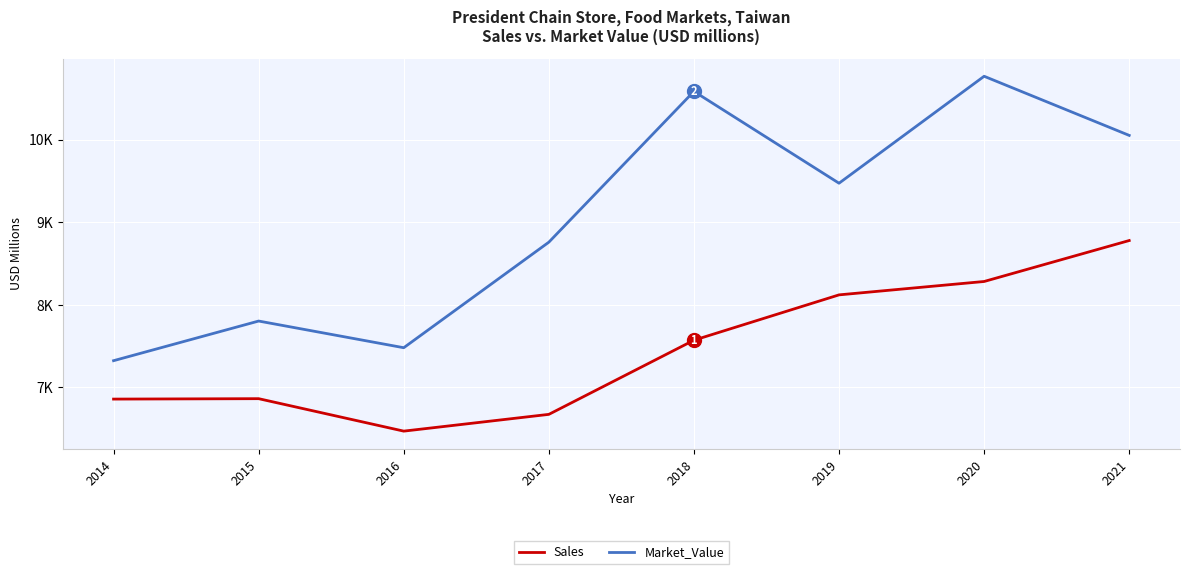

Where is Sales nearest to the value 7625?

2018